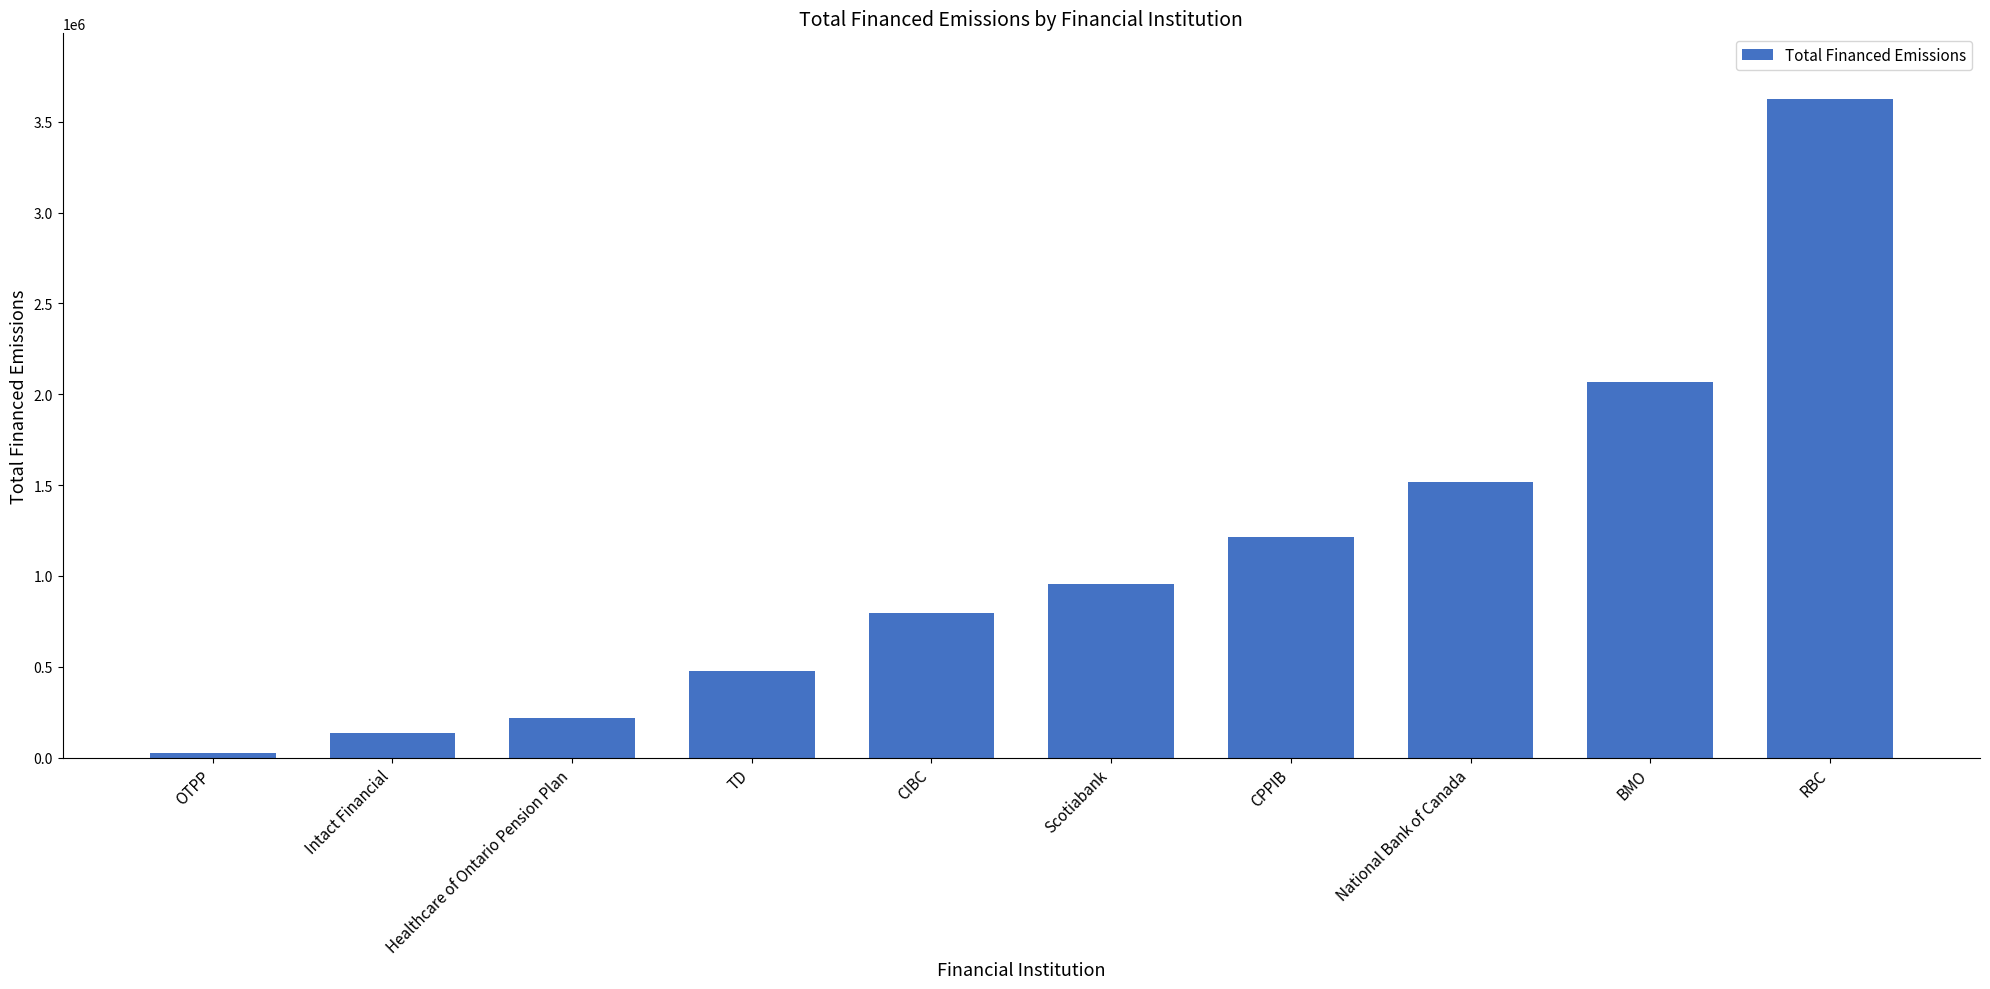

What value does the data have at Intact Financial?

136195.9